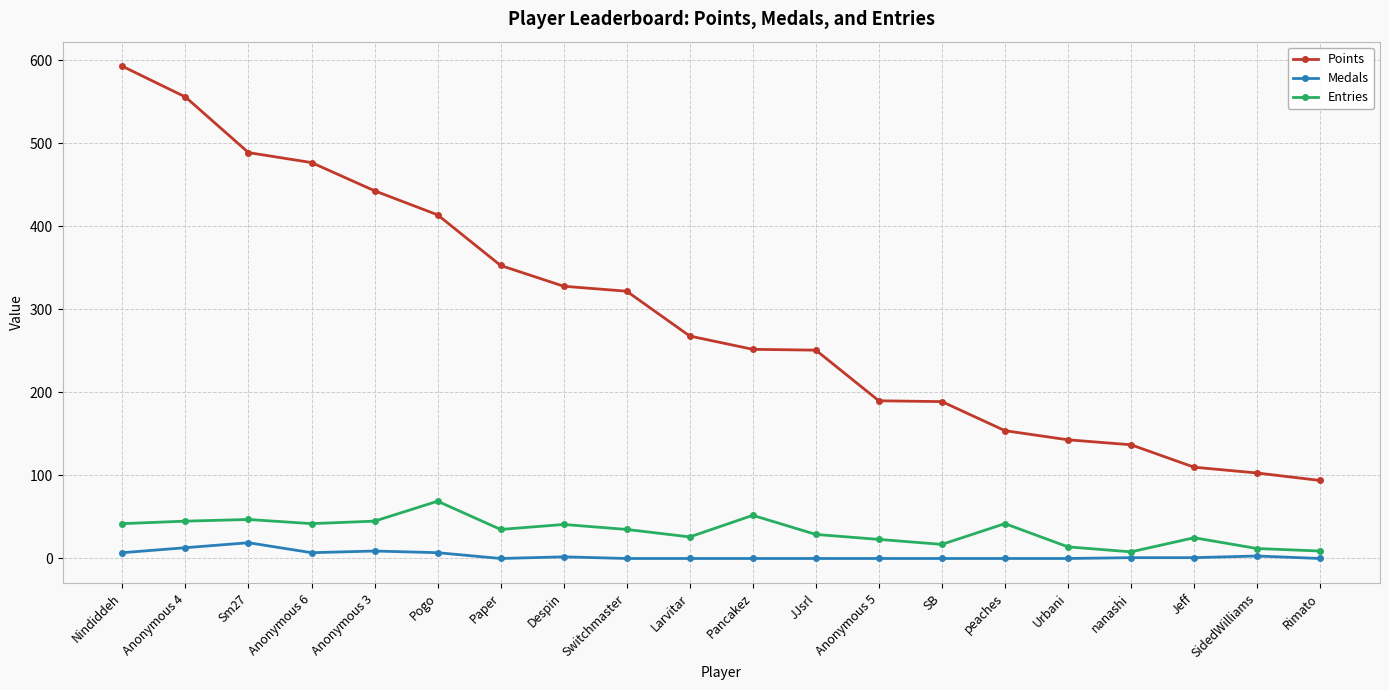

What is the total value across all series at Switchmaster?

357